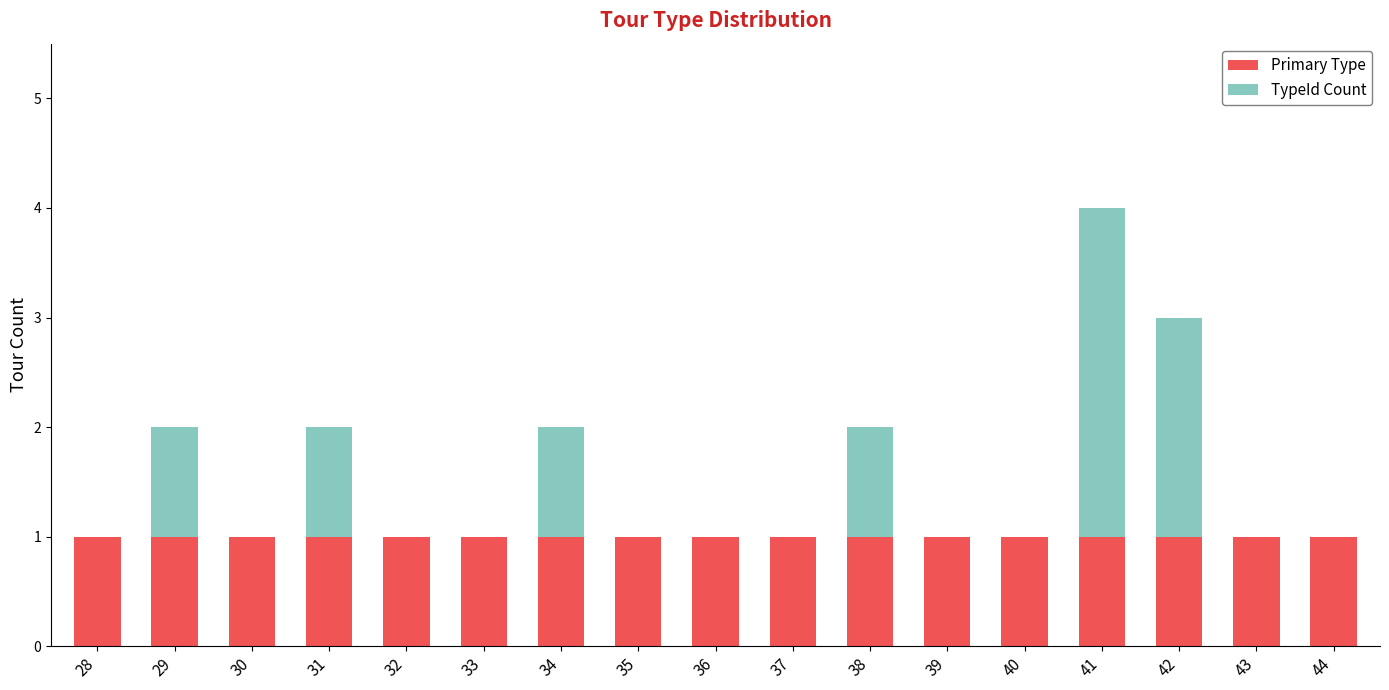

At which category is the sum across all series the highest?

41